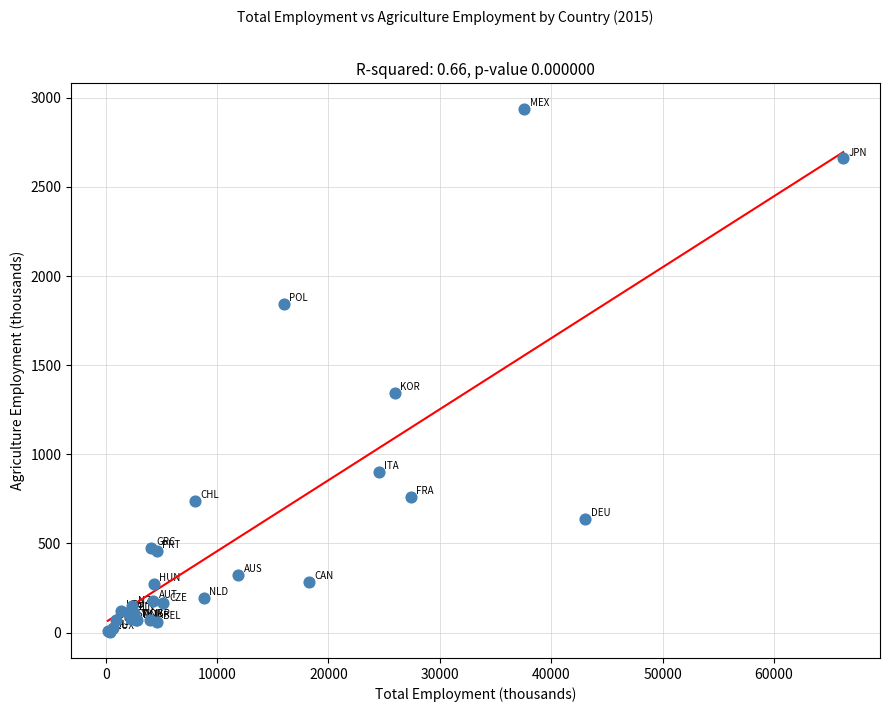

What Y value in the scatter plot is closest to 1469?

1344.9